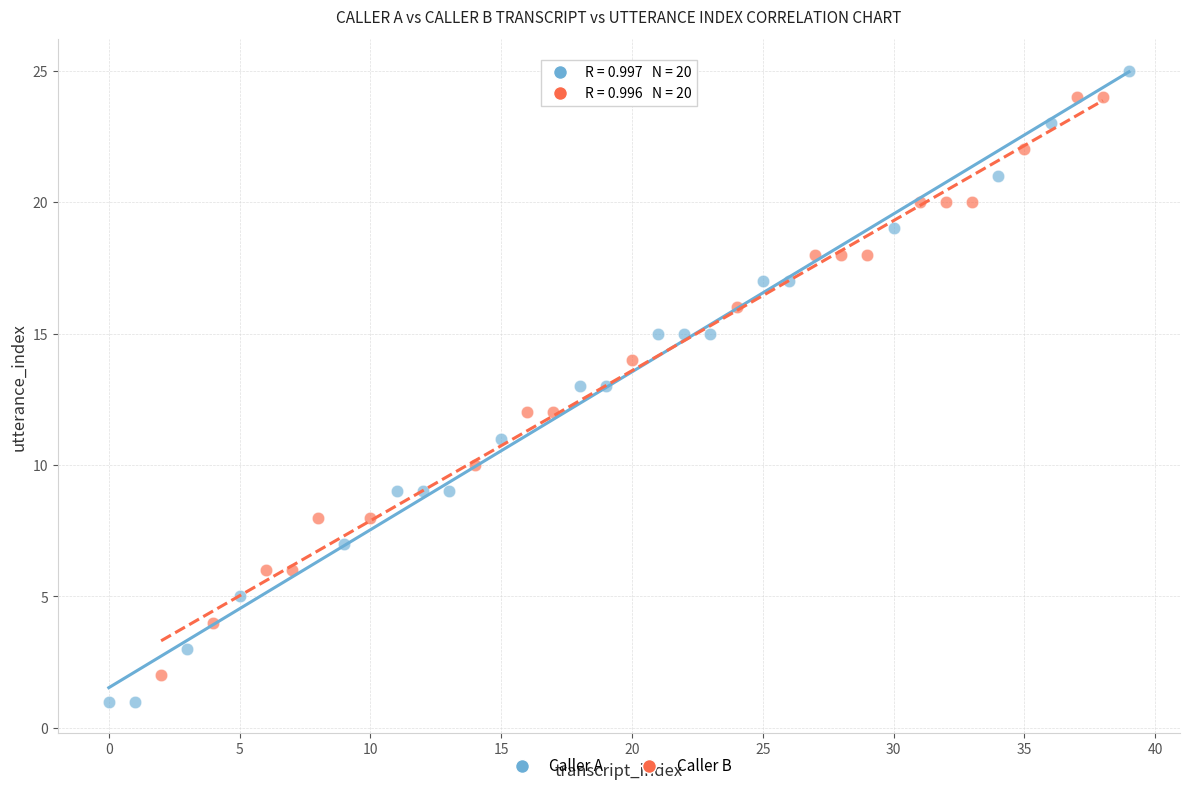

Which series has the widest spread of Y values?

Caller A